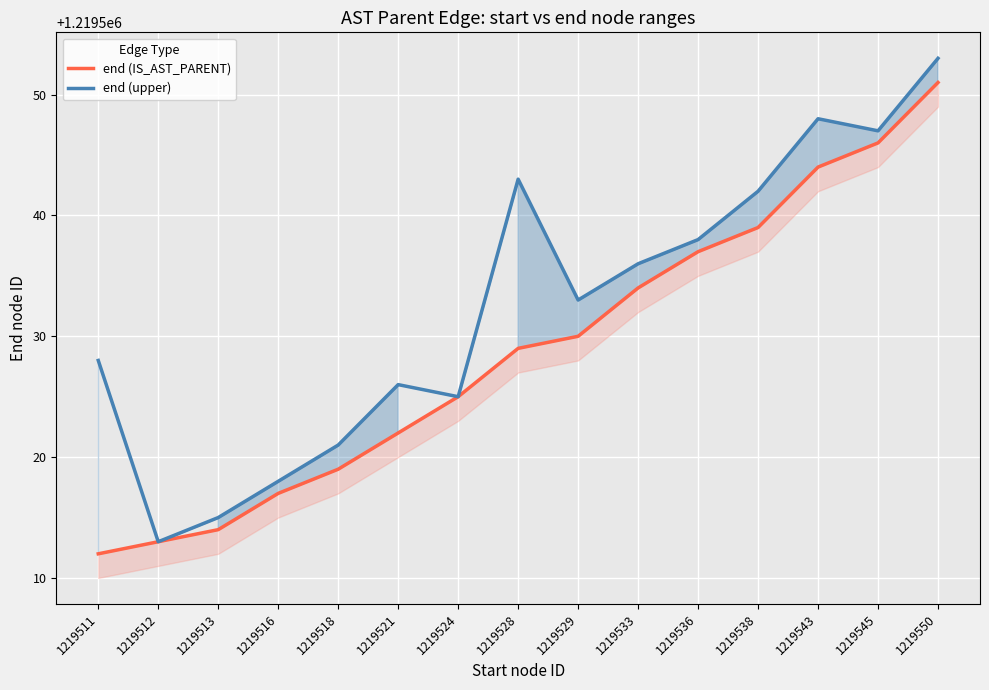

What is the total value across all series at 1219536?

2439075